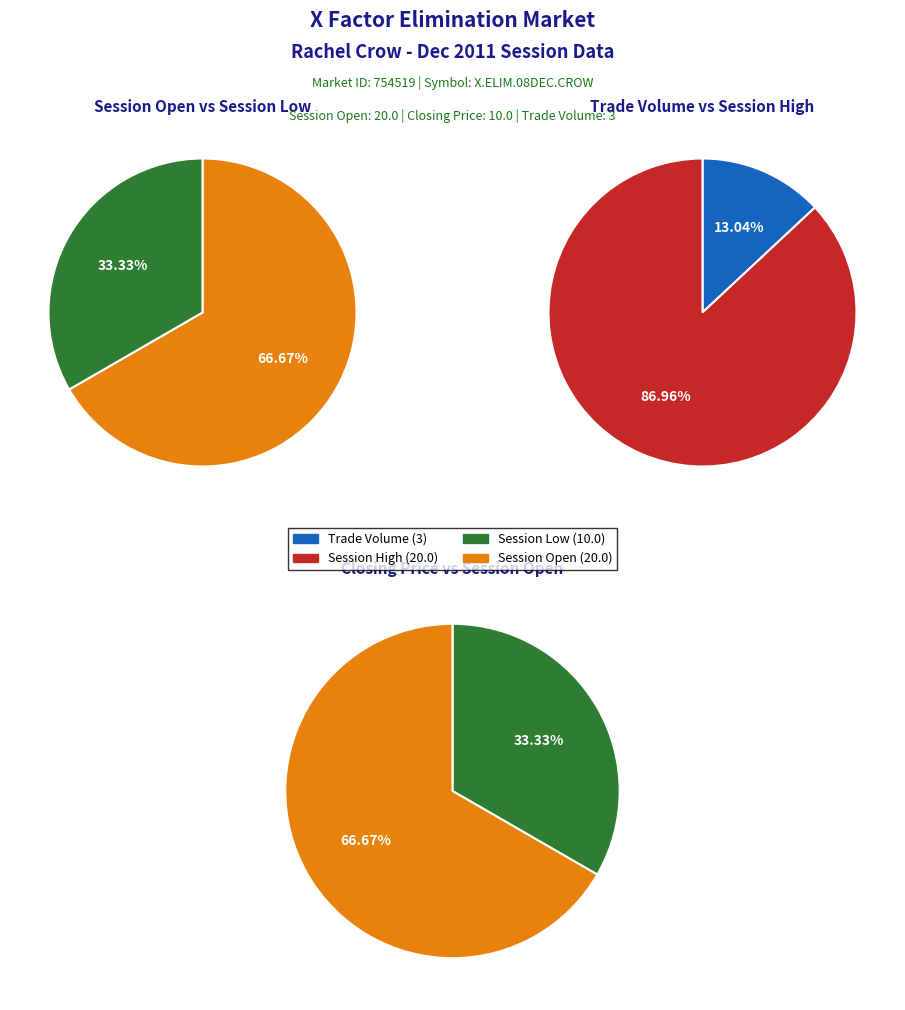

Is there a majority slice in this chart?

Yes